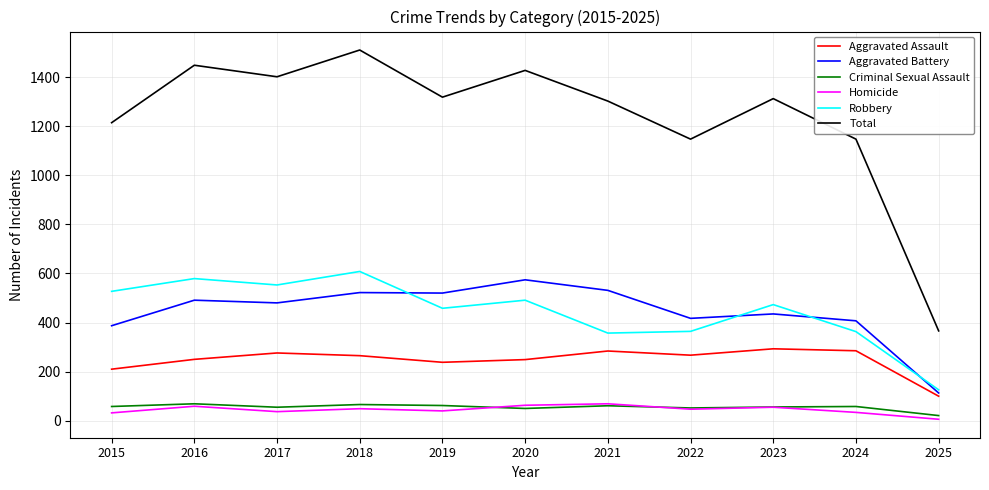

What is the difference between the highest and lowest values at 2022?

1100